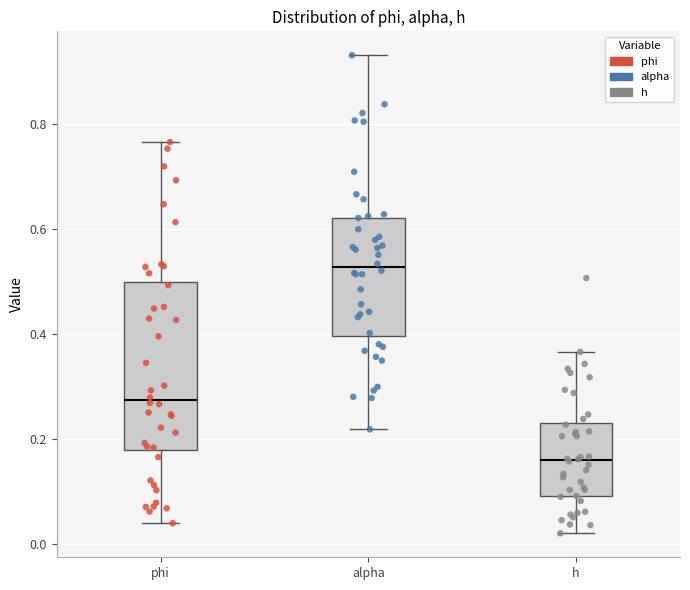

Reading left to right, read every box against the y-axis: the position of its median line, the range the box covers, and the ends of its whiskers. The values are not printed on the chart, so give them approximately, as read against the axis.

phi: median 0.28, box 0.18 to 0.50, whiskers 0.04 to 0.76
alpha: median 0.52, box 0.40 to 0.62, whiskers 0.22 to 0.94
h: median 0.16, box 0.10 to 0.24, whiskers 0.02 to 0.36